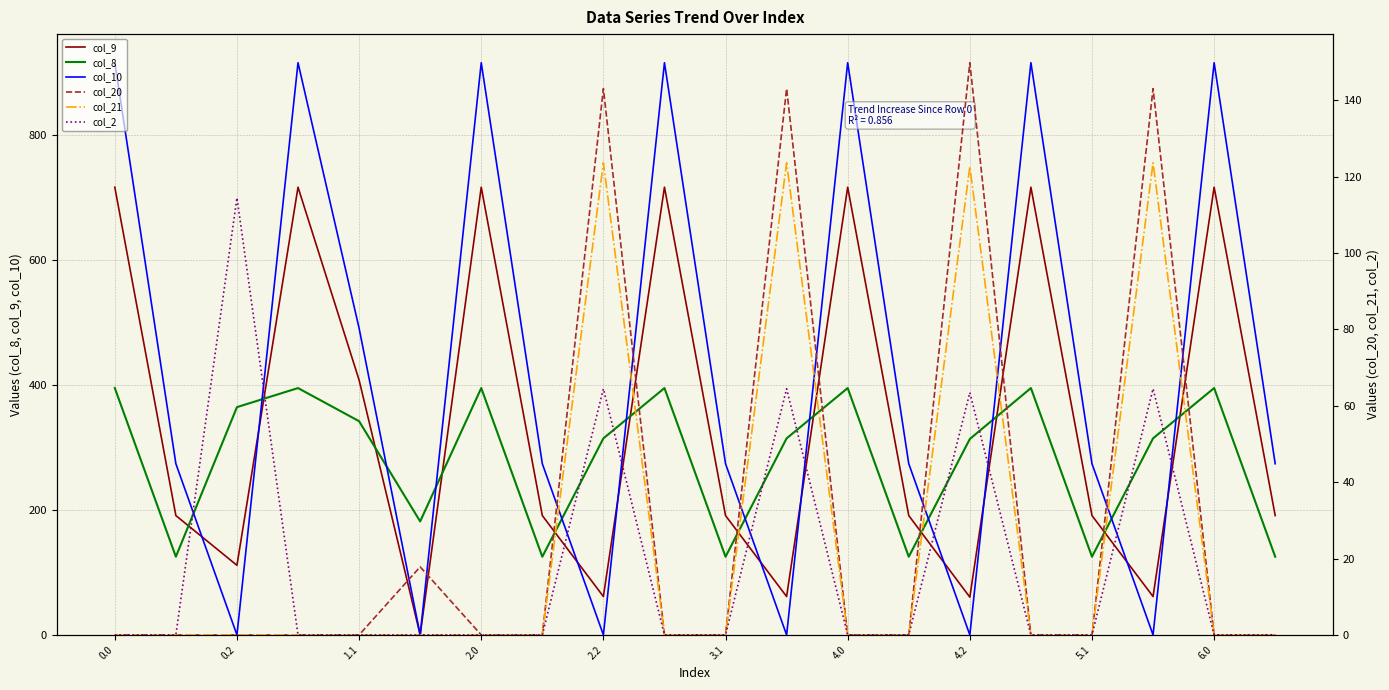

The value of col_10 at 4.2 is -606.7. True or false?

False